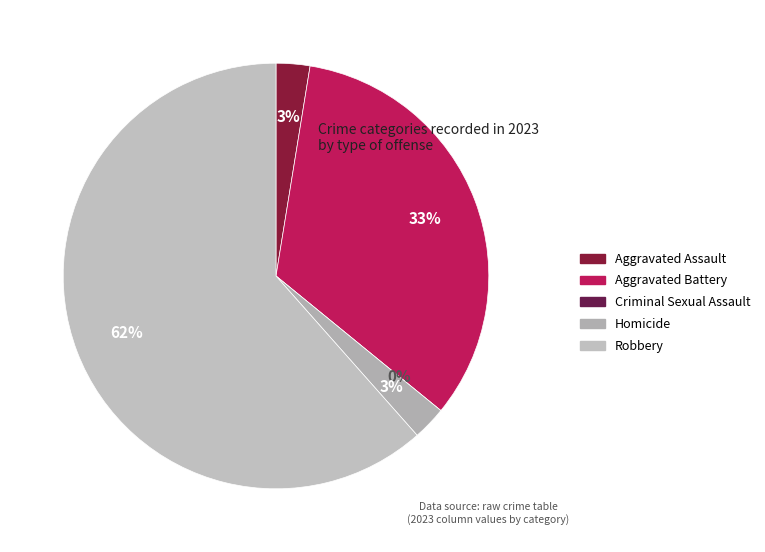

Which category accounts for the majority?

Robbery